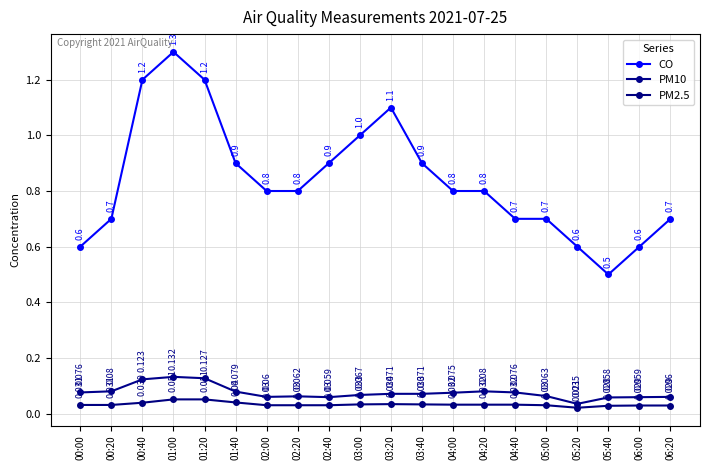

What is the difference between the highest and lowest values at 01:20?

1.1